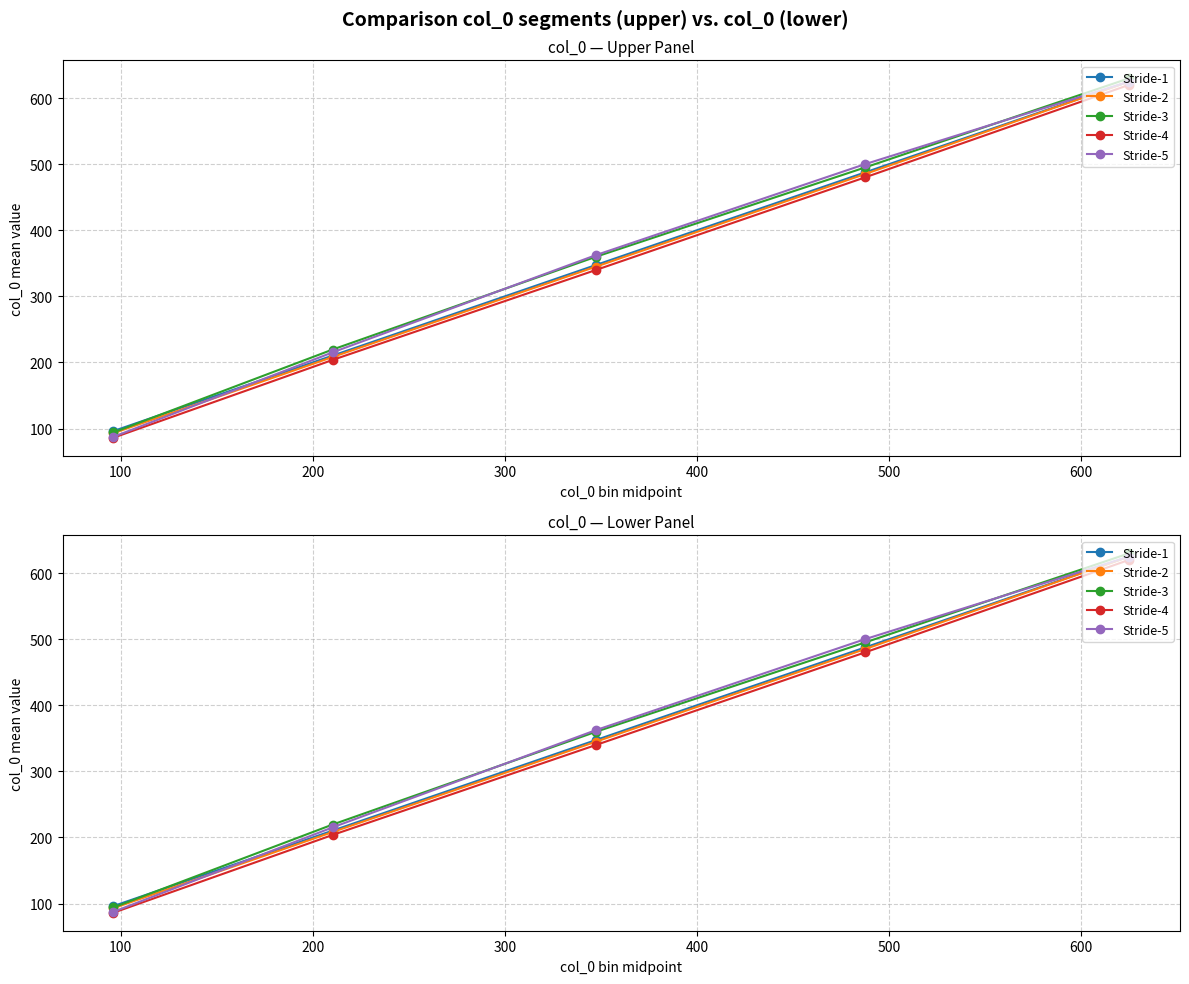

True or false: Stride-2 and Stride-1 cross at least once.

False